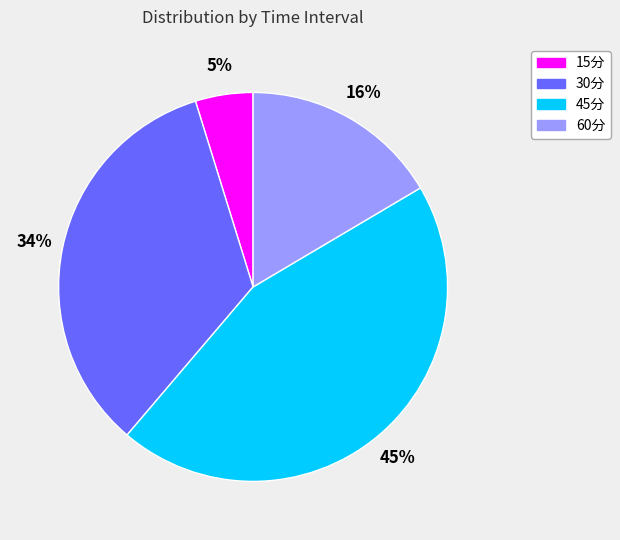

Which slice is the smallest?

15分